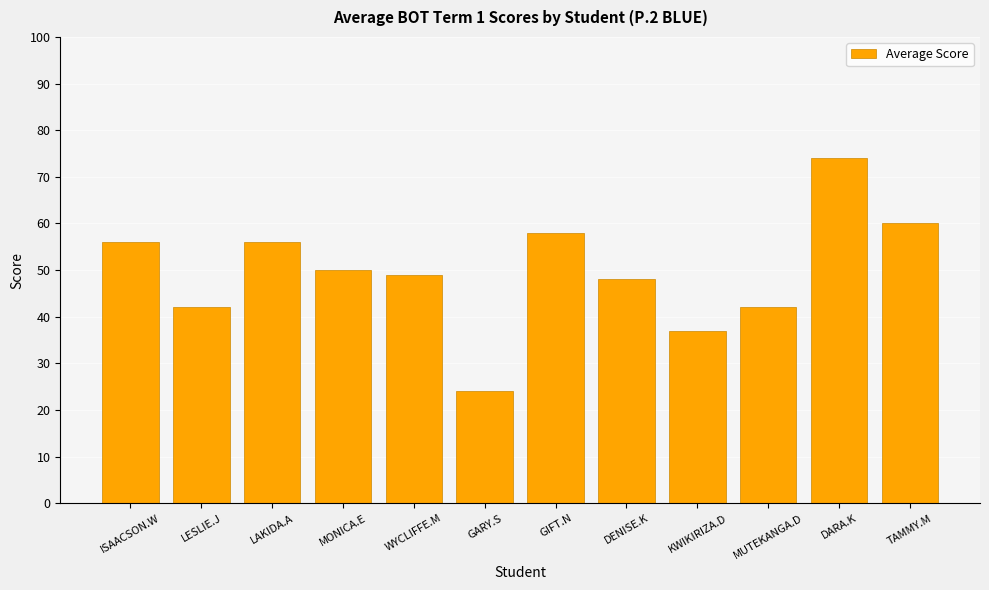

Where does the data first go above 50?

ISAACSON.W